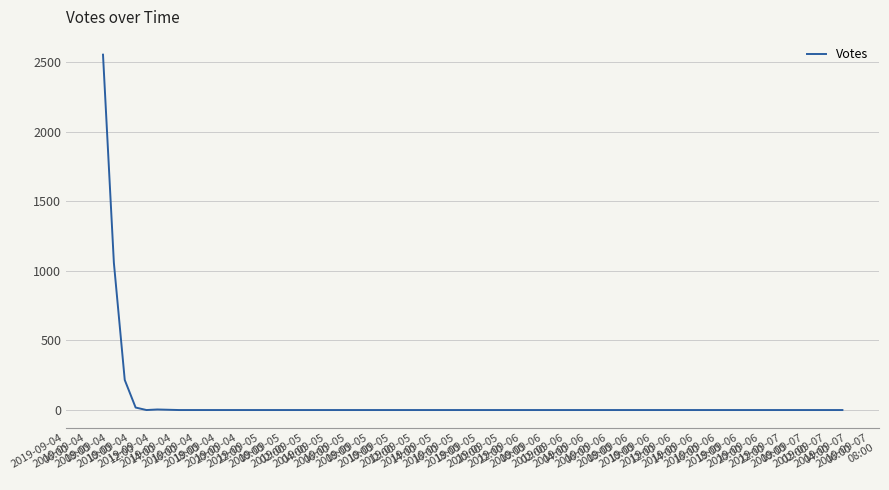

What is the difference between the maximum and minimum values?

2553